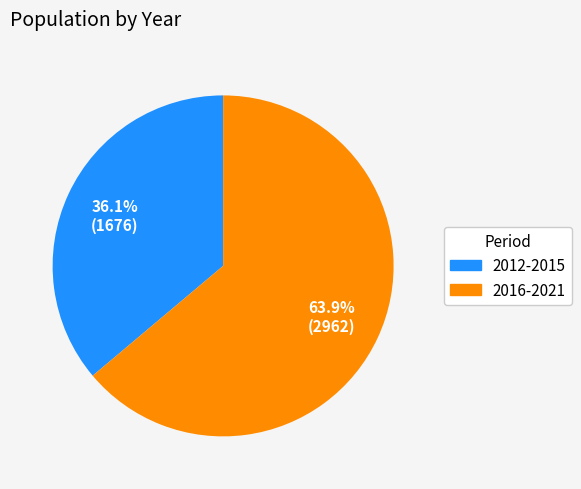

Does any single category account for the majority?

Yes